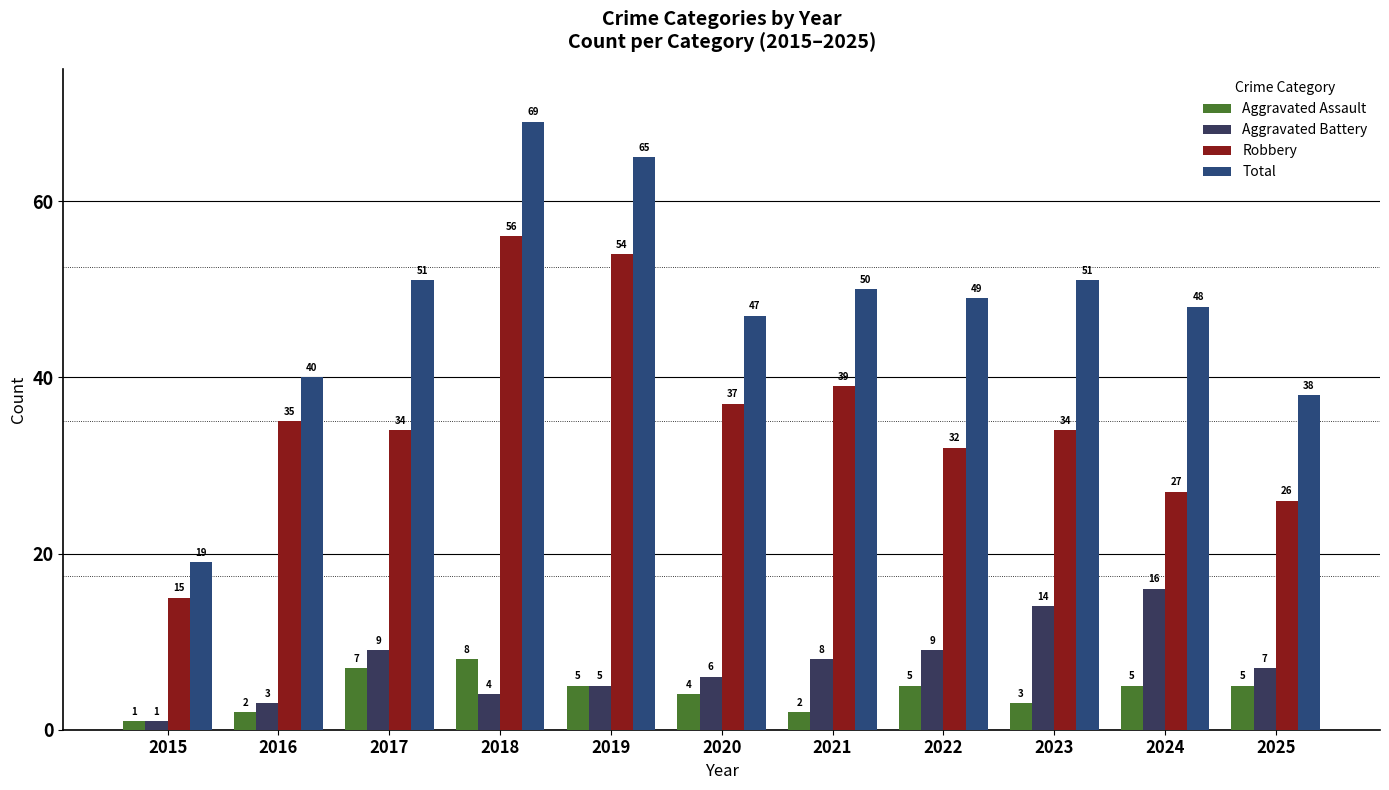

What is the difference between the Aggravated Battery values at 2024 and 2019?

11